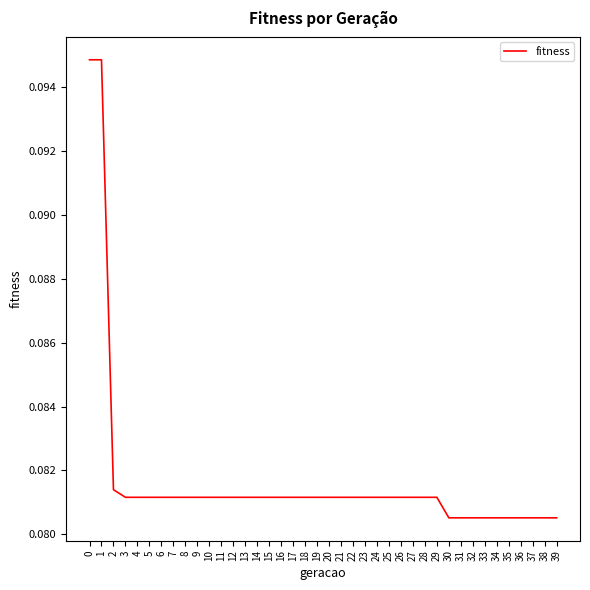

The chart shows a value of 0.0 at 18. True or false?

False